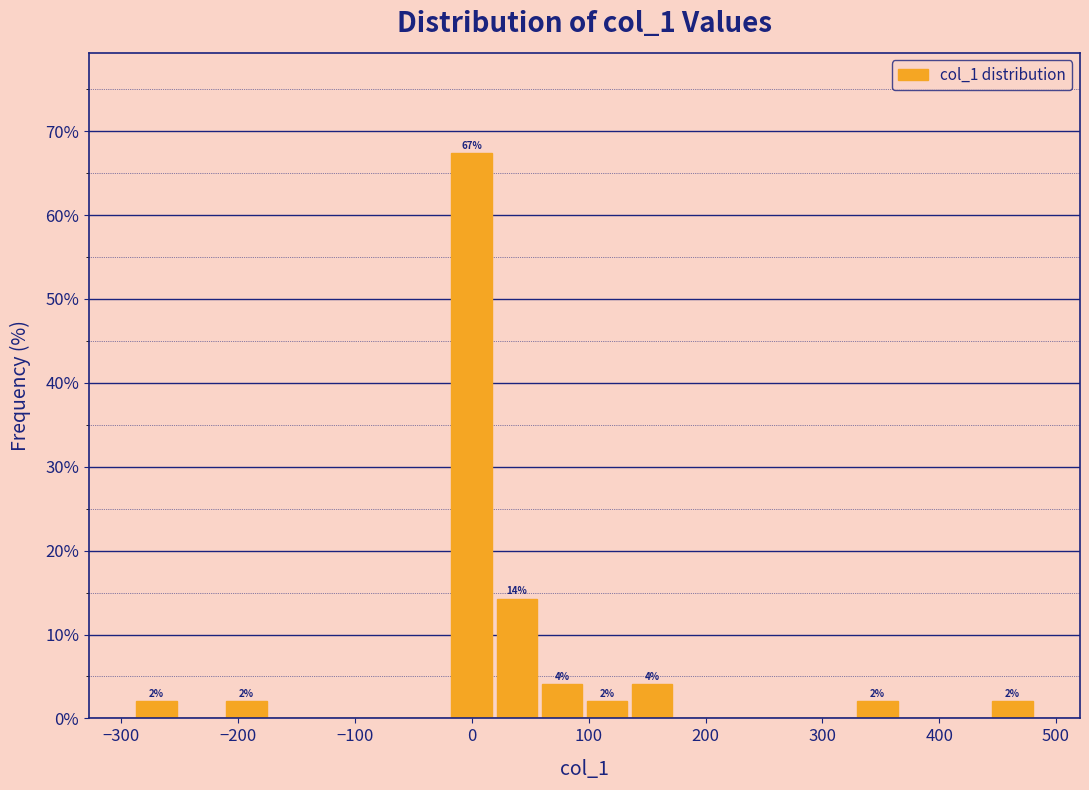

Around what value on the x-axis is the tallest bar? Give the approximate position of its centre, as read against the axis.

0